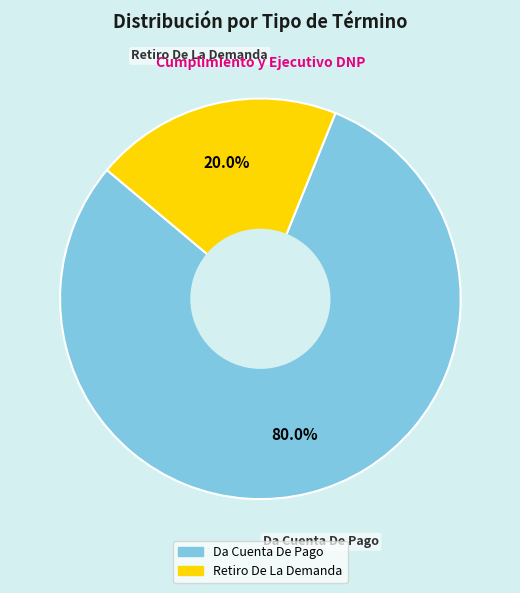

Between Retiro De La Demanda and Da Cuenta De Pago, which is larger?

Da Cuenta De Pago